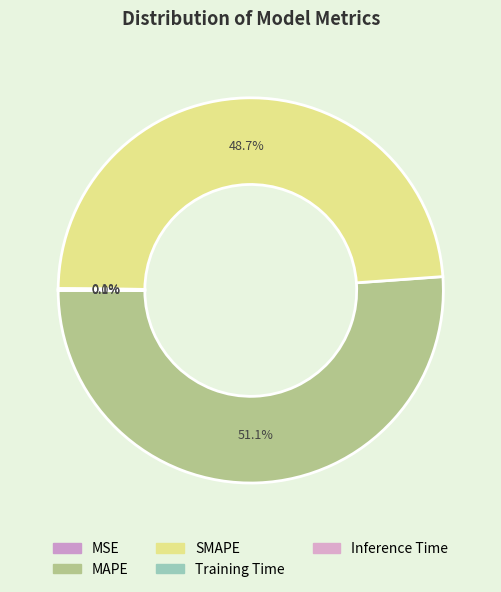

What is the largest slice in the pie chart?

MAPE